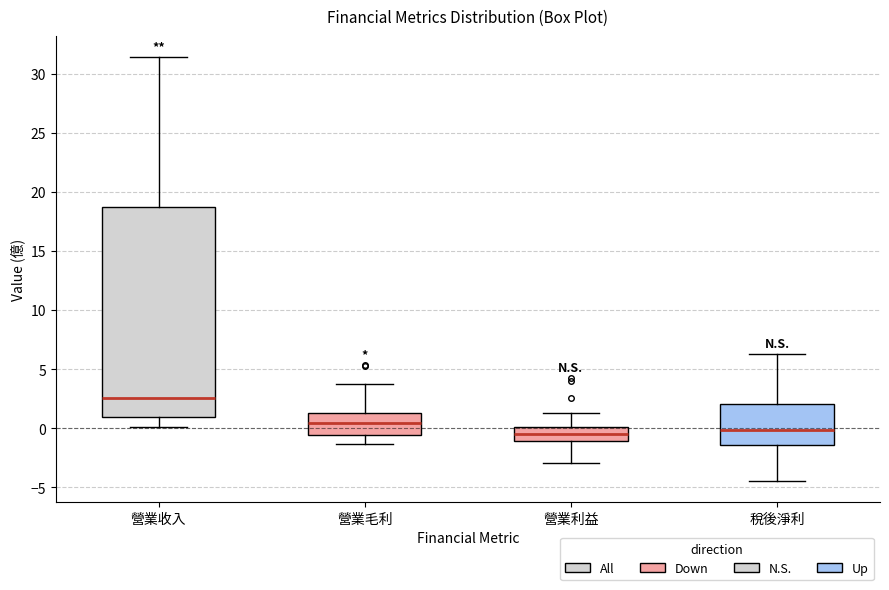

Reading left to right, transcribe this box plot: for each box, give where its median line is, the range the box spans, and where its two whiskers end, as read against the y-axis. The values are not printed on the chart, so give them approximately, as read against the axis.

營業收入: median 2.5, box 1.0 to 18.5, whiskers 0.0 to 31.5
營業毛利: median 0.5, box -0.5 to 1.5, whiskers -1.5 to 3.5
營業利益: median -0.5, box -1.0 to 0.0, whiskers -3.0 to 1.5
稅後淨利: median 0.0, box -1.5 to 2.0, whiskers -4.5 to 6.5